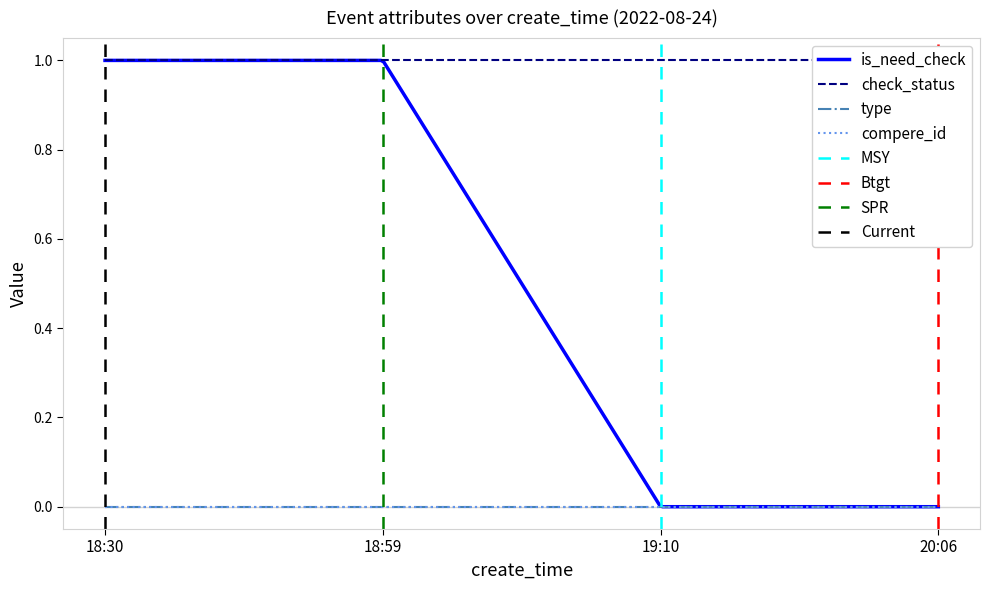

At which category is the sum across all series the highest?

18:30